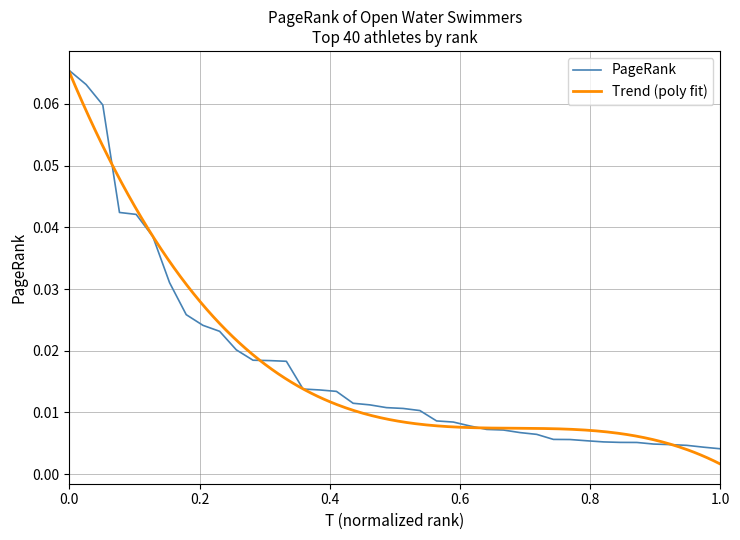

Reading left to right, what are all the values shown in this chart?

0.1	0.1	0.1	0.0	0.0	0.0	0.0	0.0	0.0	0.0	0.0	0.0	0.0	0.0	0.0	0.0	0.0	0.0	0.0	0.0	0.0	0.0	0.0	0.0	0.0	0.0	0.0	0.0	0.0	0.0	0.0	0.0	0.0	0.0	0.0	0.0	0.0	0.0	0.0	0.0